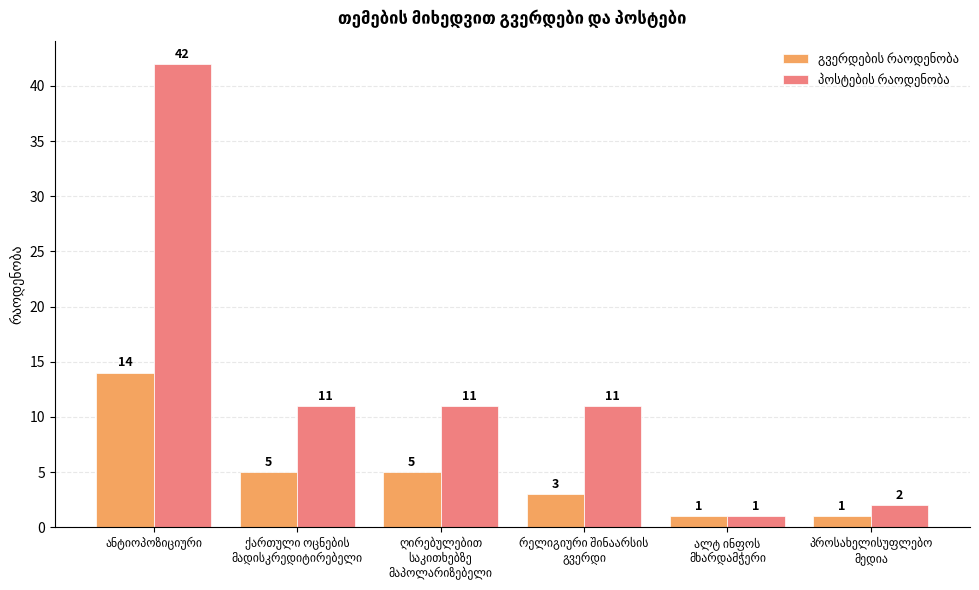

What is the sum of all გვერდების რაოდენობა values?

29